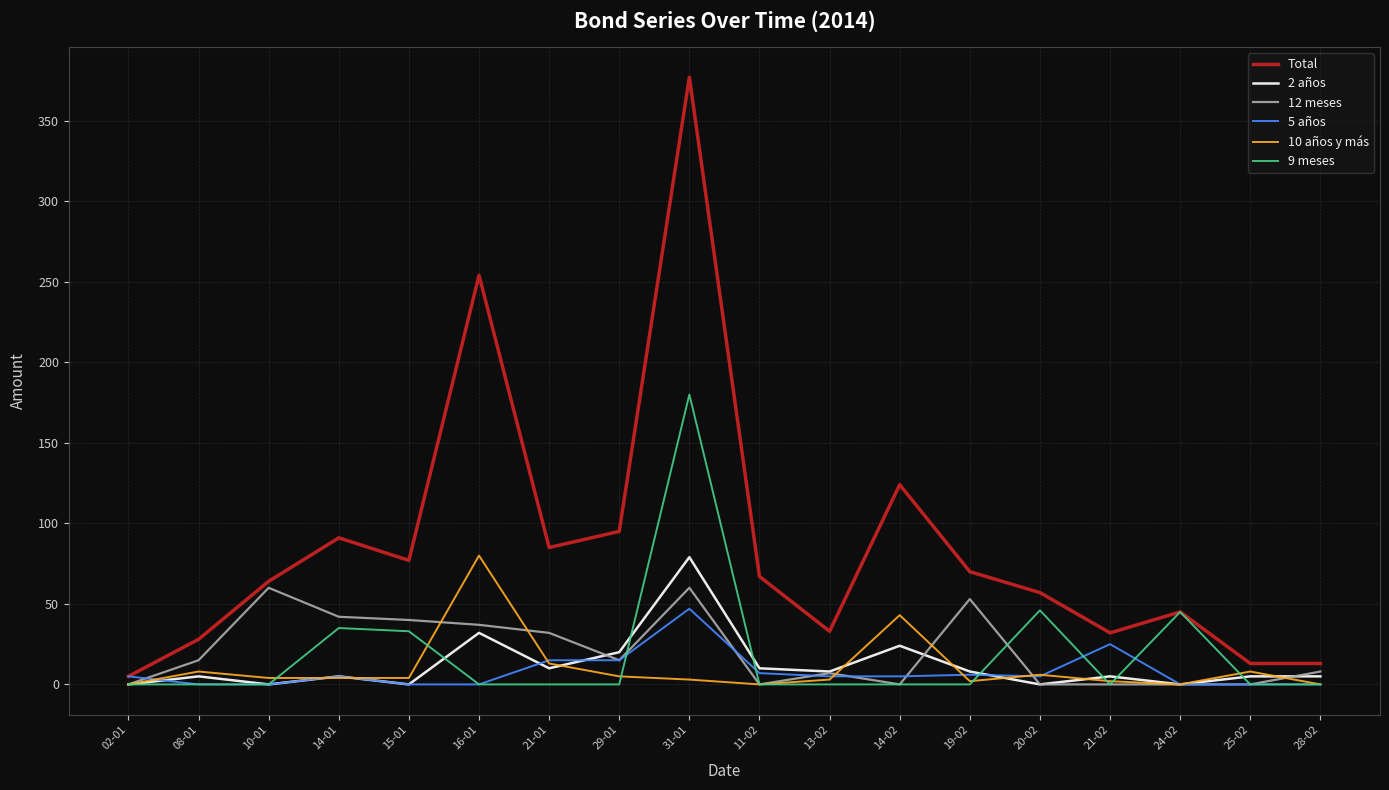

Which series has the widest spread of values?

Total